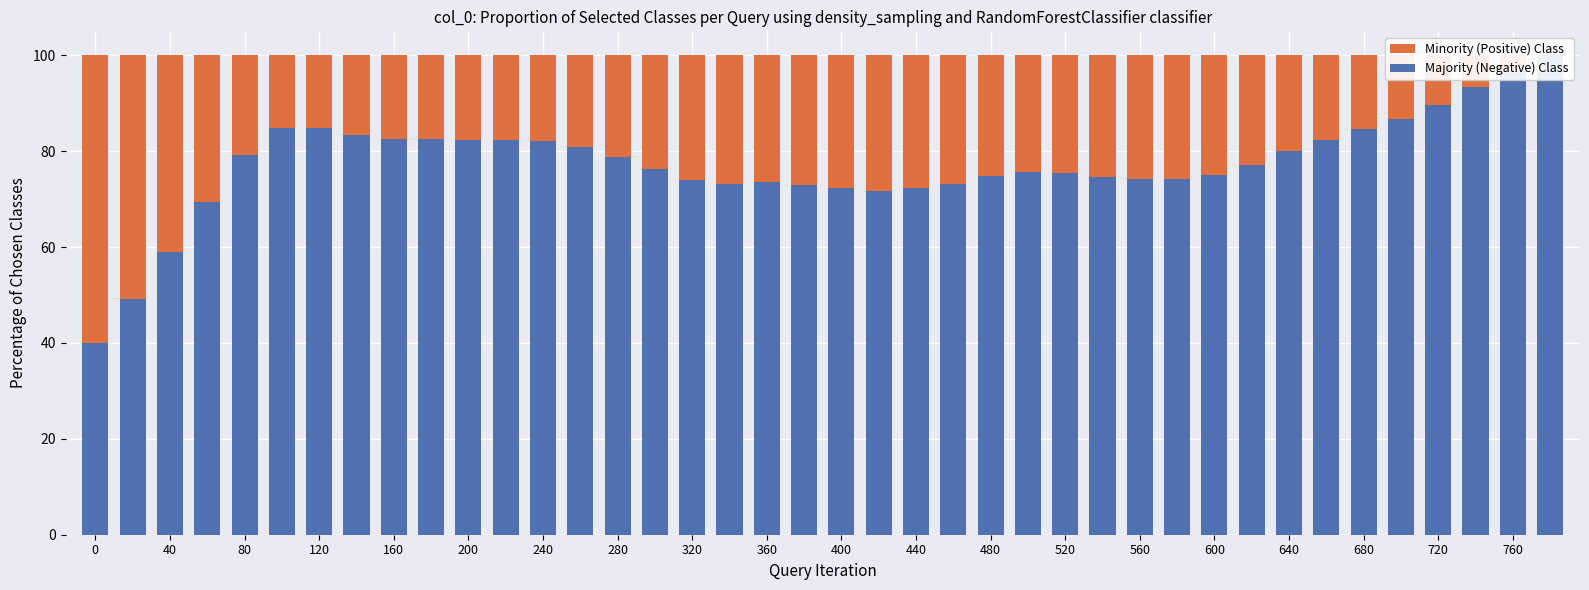

How many groups of bars are there?

40